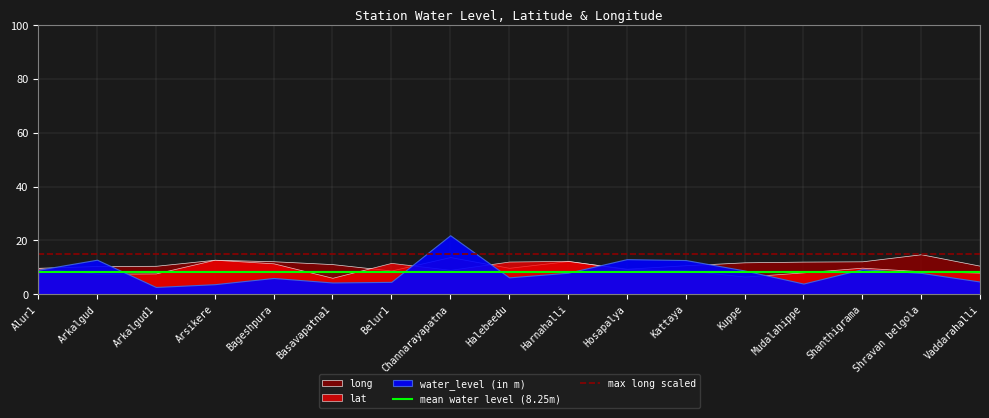

Does the chart have visible grid lines?

Yes